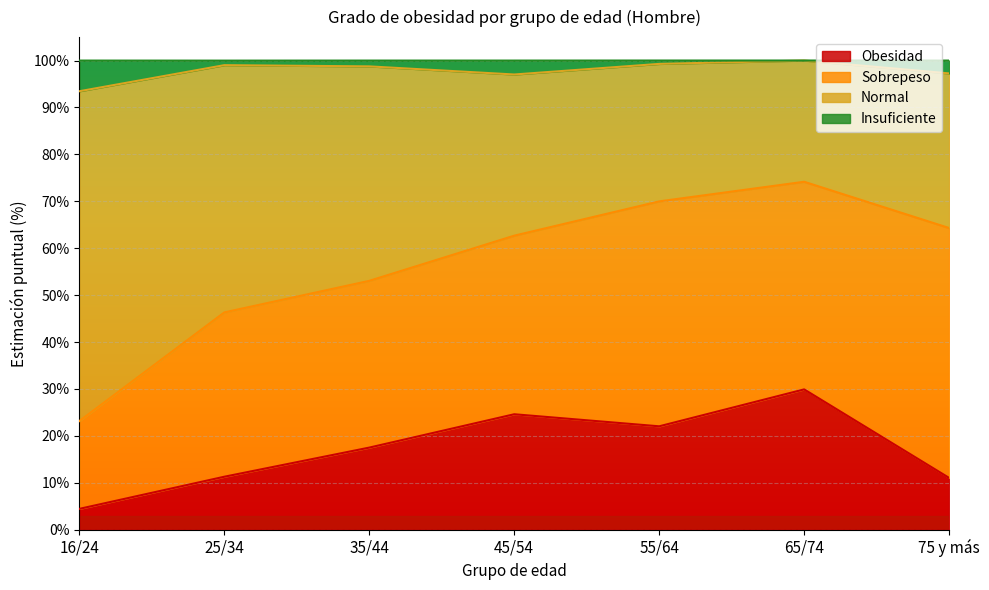

Does the chart display data point markers on the line(s)?

No